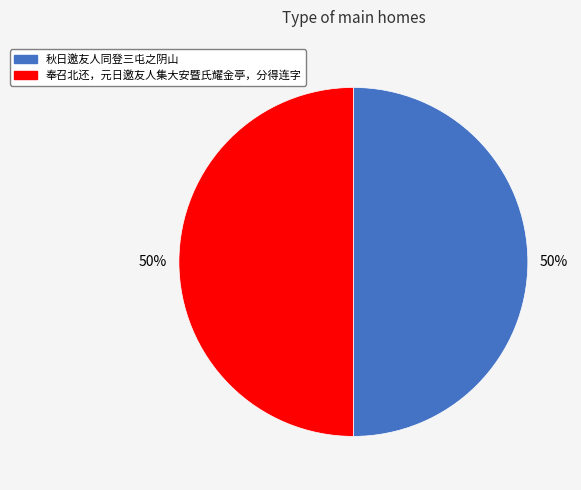

Approximately how many times larger is the value at 奉召北还，元日邀友人集大安暨氏耀金亭，分得连字 compared to 秋日邀友人同登三屯之阴山?

1.0